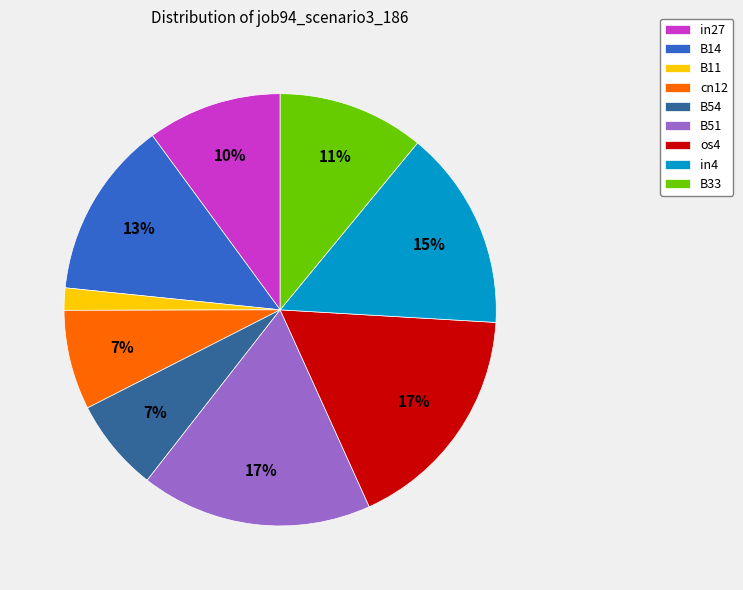

Count the number of slices in the pie.

9